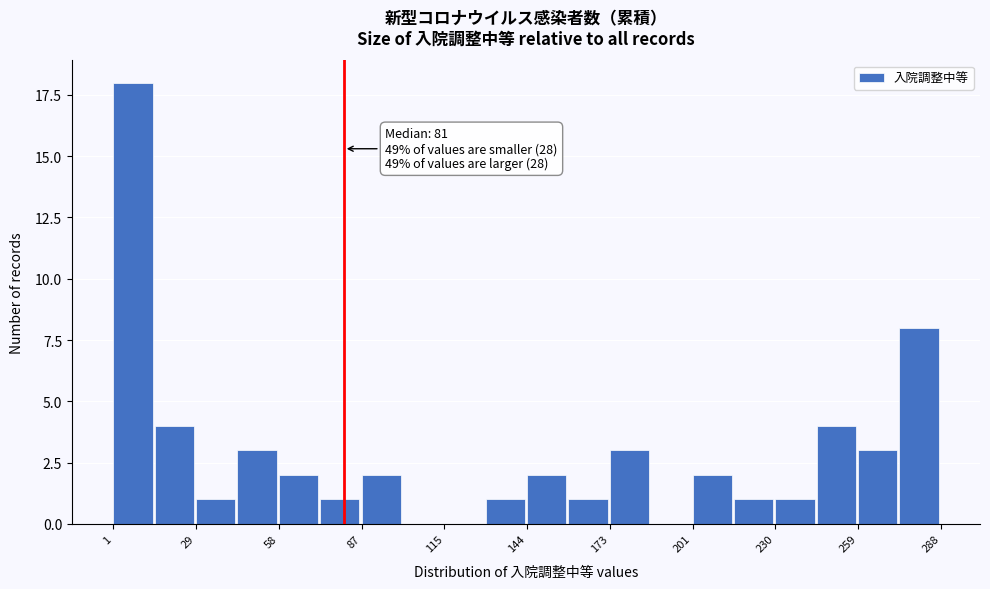

Around what value on the x-axis is the tallest bar? Give the approximate position of its centre, as read against the axis.

10